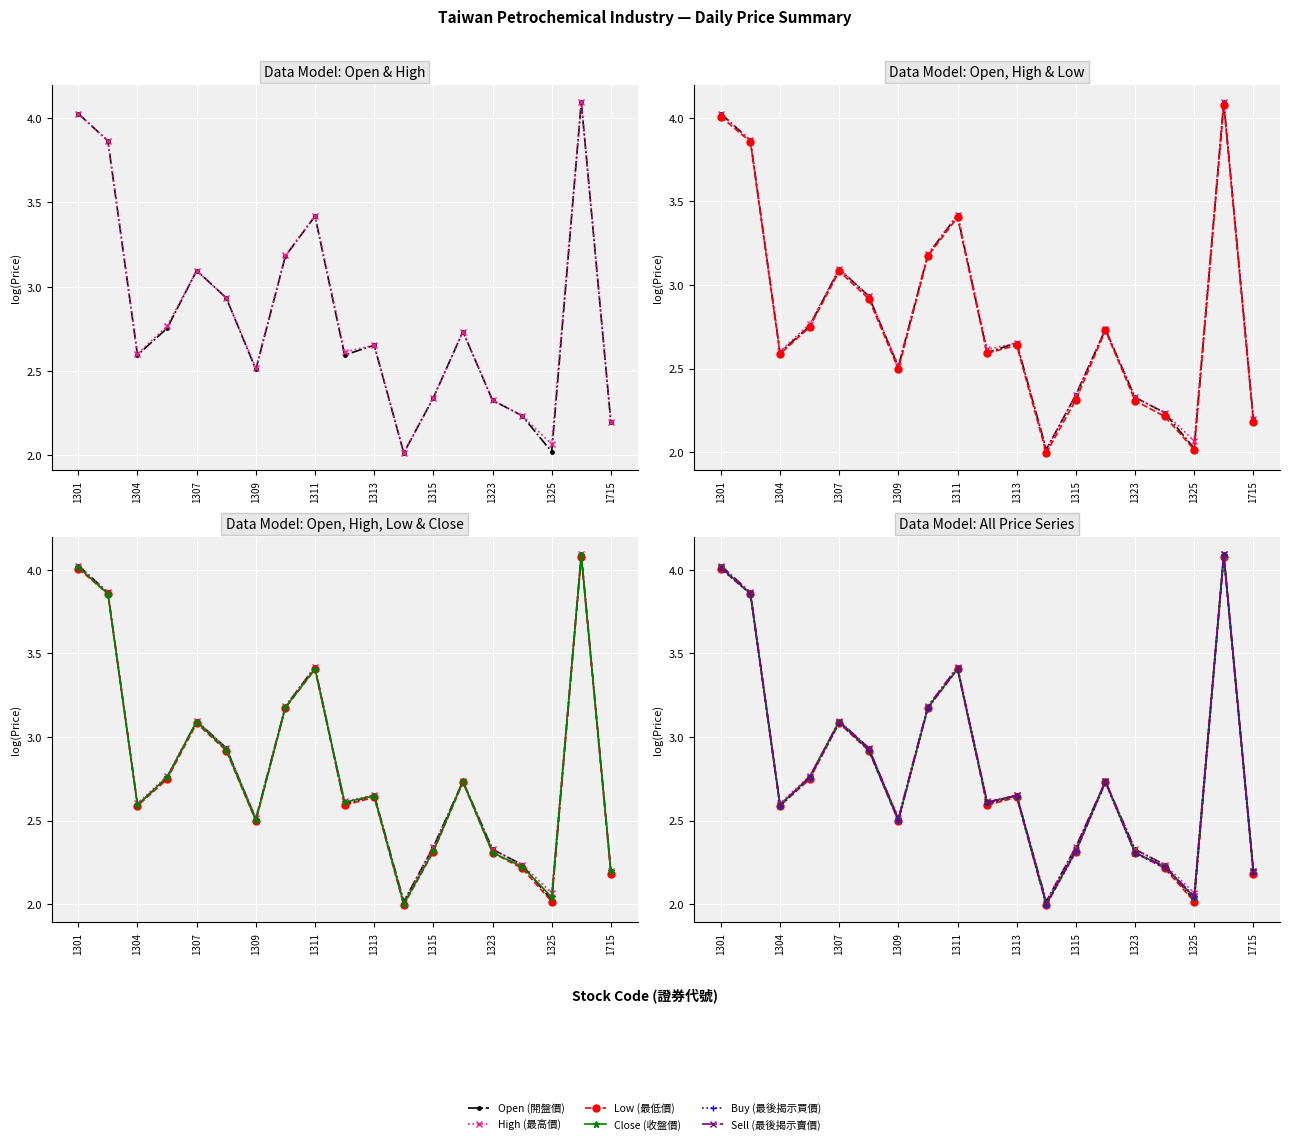

Reading left to right, what are all the values shown in this chart?

Open (開盤價): 4.0	3.9	2.6	2.8	3.1	2.9	2.5	3.2	3.4	2.6	2.7	2.0	2.3	2.7	2.3	2.2	2.0	4.1	2.2
High (最高價): 4.0	3.9	2.6	2.8	3.1	2.9	2.5	3.2	3.4	2.6	2.7	2.0	2.3	2.7	2.3	2.2	2.1	4.1	2.2
Low (最低價): 4.0	3.9	2.6	2.7	3.1	2.9	2.5	3.2	3.4	2.6	2.6	2.0	2.3	2.7	2.3	2.2	2.0	4.1	2.2
Close (收盤價): 4.0	3.9	2.6	2.8	3.1	2.9	2.5	3.2	3.4	2.6	2.6	2.0	2.3	2.7	2.3	2.2	2.0	4.1	2.2
Buy (最後揭示買價): 4.0	3.9	2.6	2.8	3.1	2.9	2.5	3.2	3.4	2.6	2.6	2.0	2.3	2.7	2.3	2.2	2.0	4.1	2.2
Sell (最後揭示賣價): 4.0	3.9	2.6	2.8	3.1	2.9	2.5	3.2	3.4	2.6	2.6	2.0	2.3	2.7	2.3	2.2	2.0	4.1	2.2